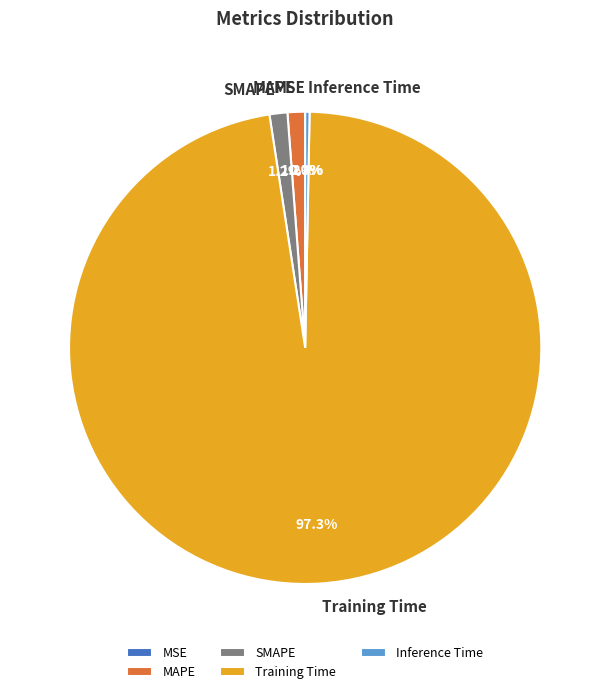

True or false: Training Time accounts for 84% of the total.

False